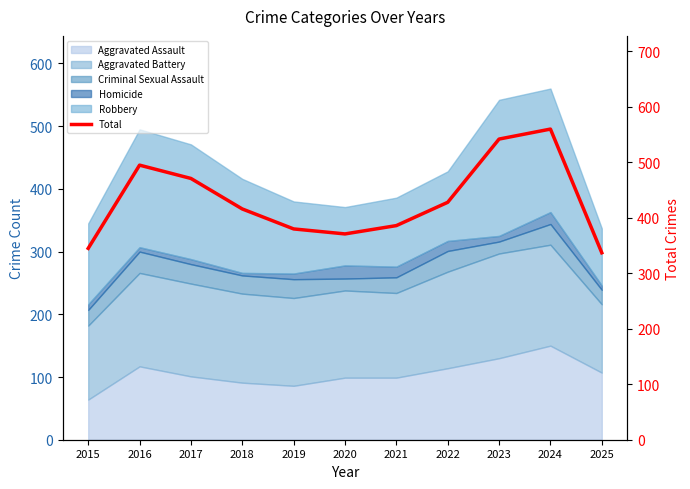

List the labels in order of value, smallest first.

2025, 2015, 2020, 2019, 2021, 2018, 2022, 2017, 2016, 2023, 2024